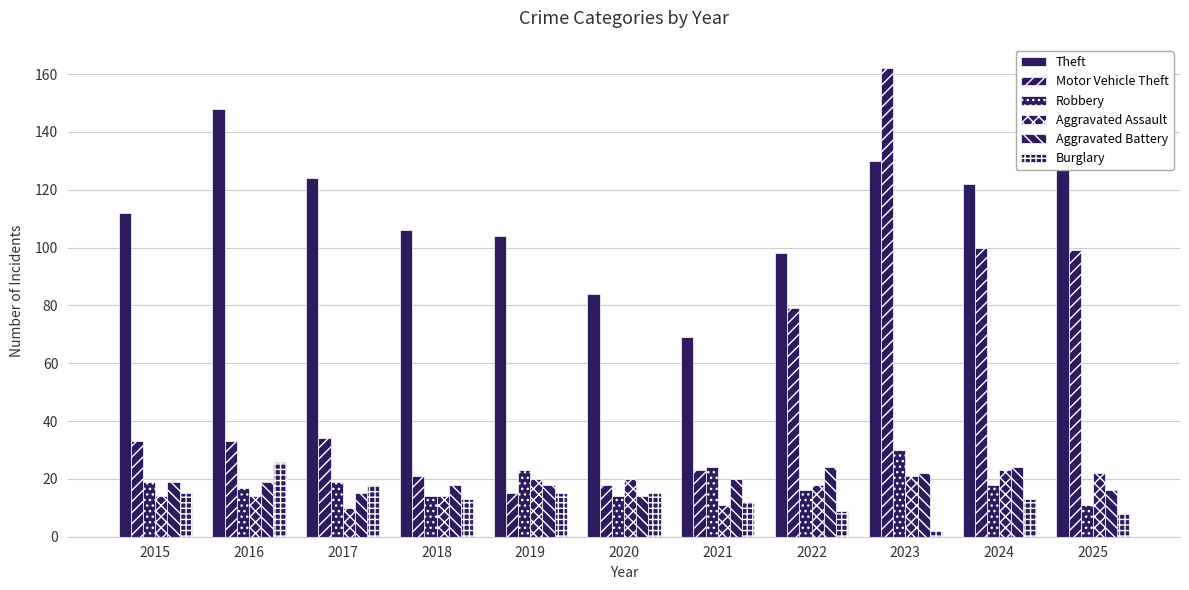

Are the bars horizontal?

No